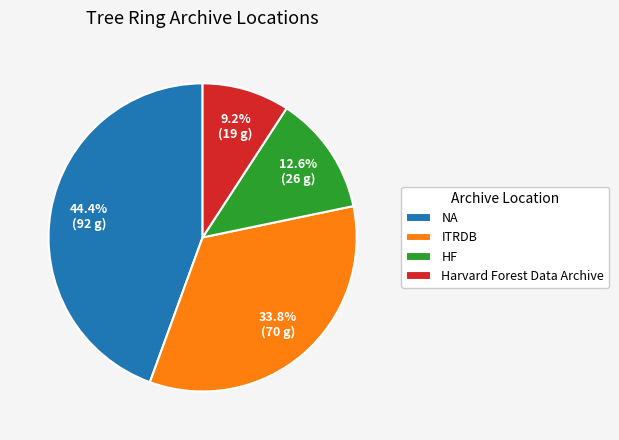

What is the largest slice in the pie chart?

NA